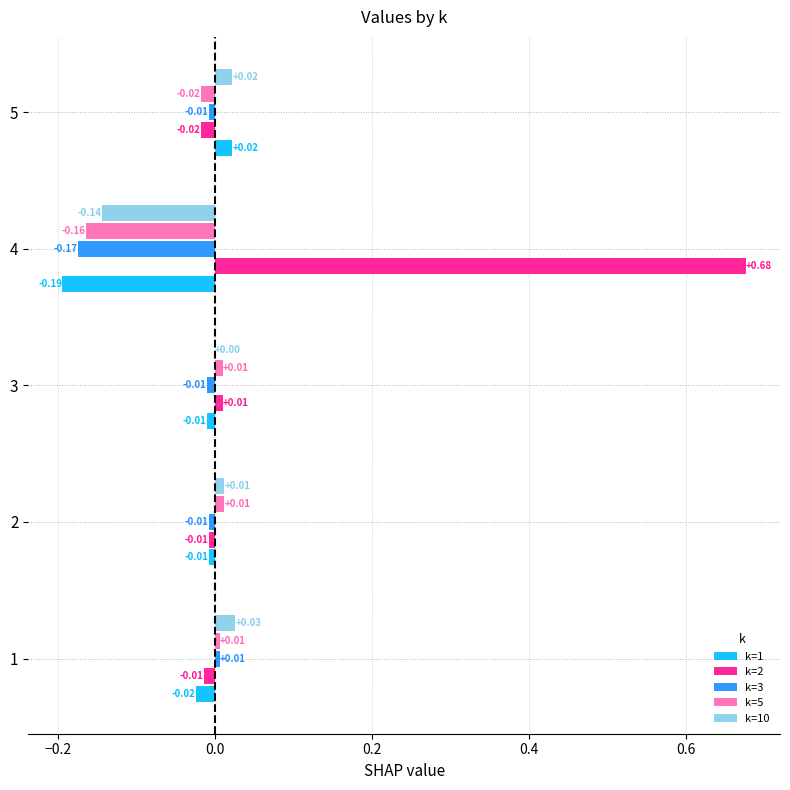

At which label is k=1 closest to 0?

2